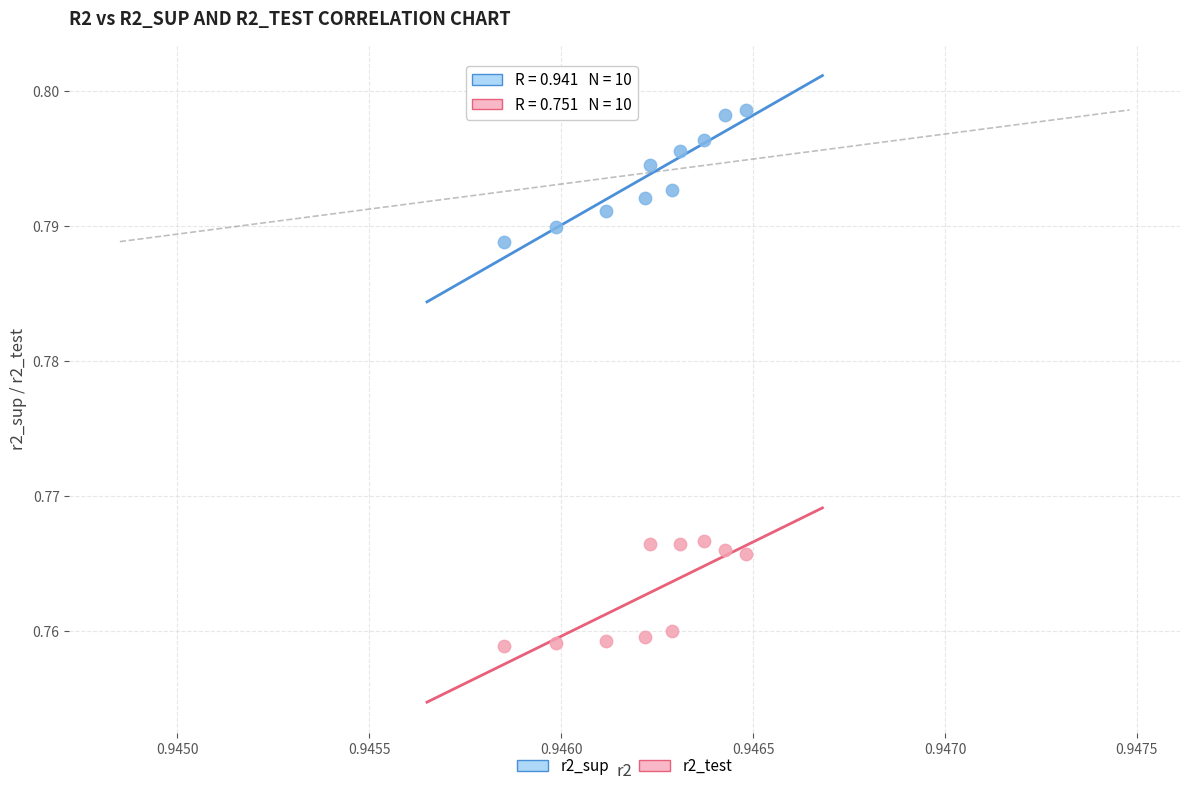

Which series reaches the minimum Y coordinate?

r2_test